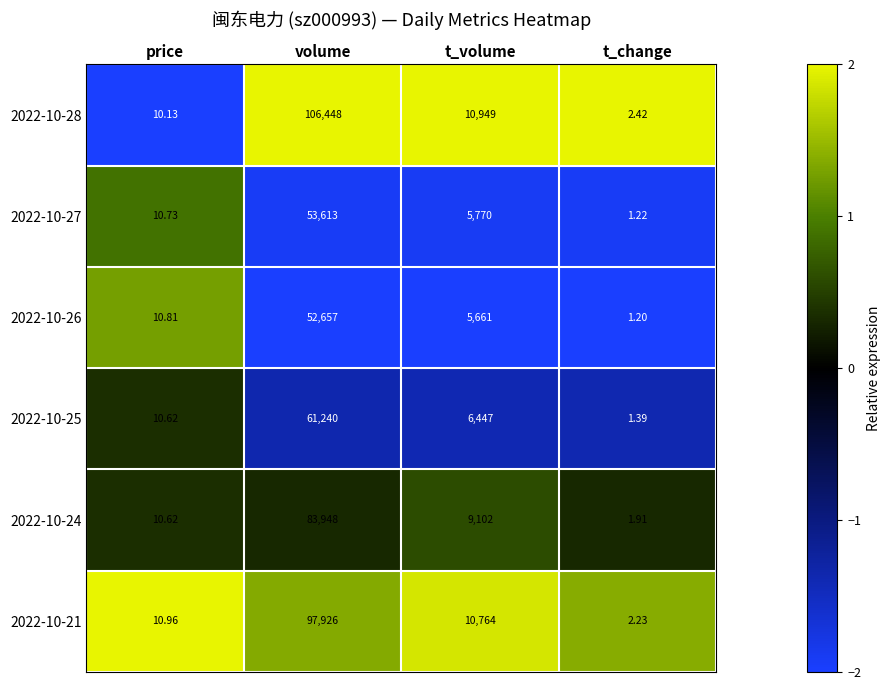

What is the smallest value displayed?

1.2